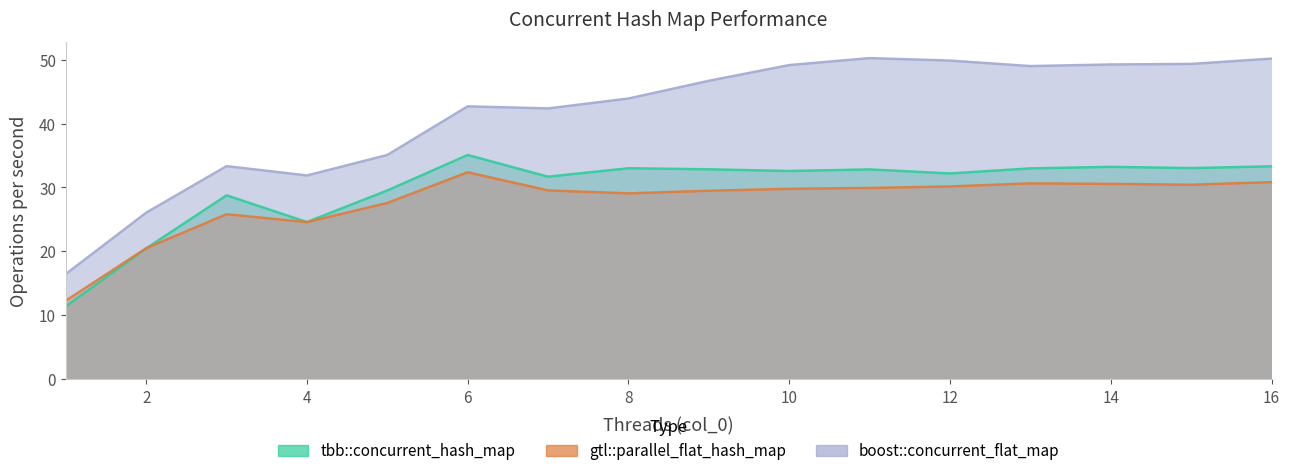

The value of boost::concurrent_flat_map at 14 is 49.2. True or false?

True